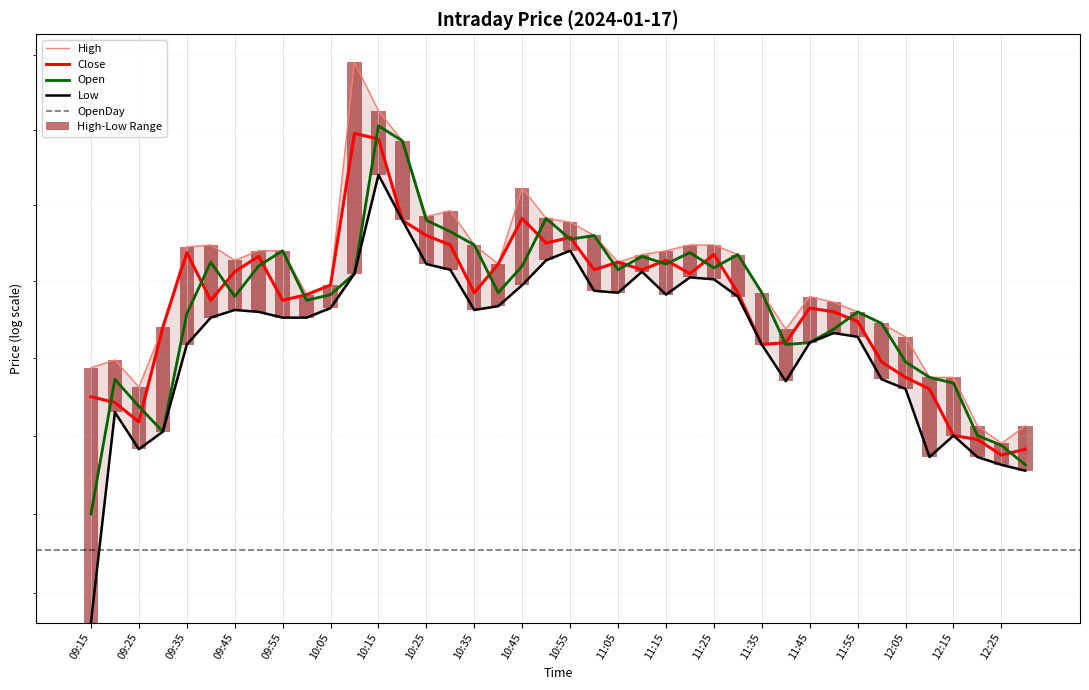

What is the average value of the Close series?

221.4